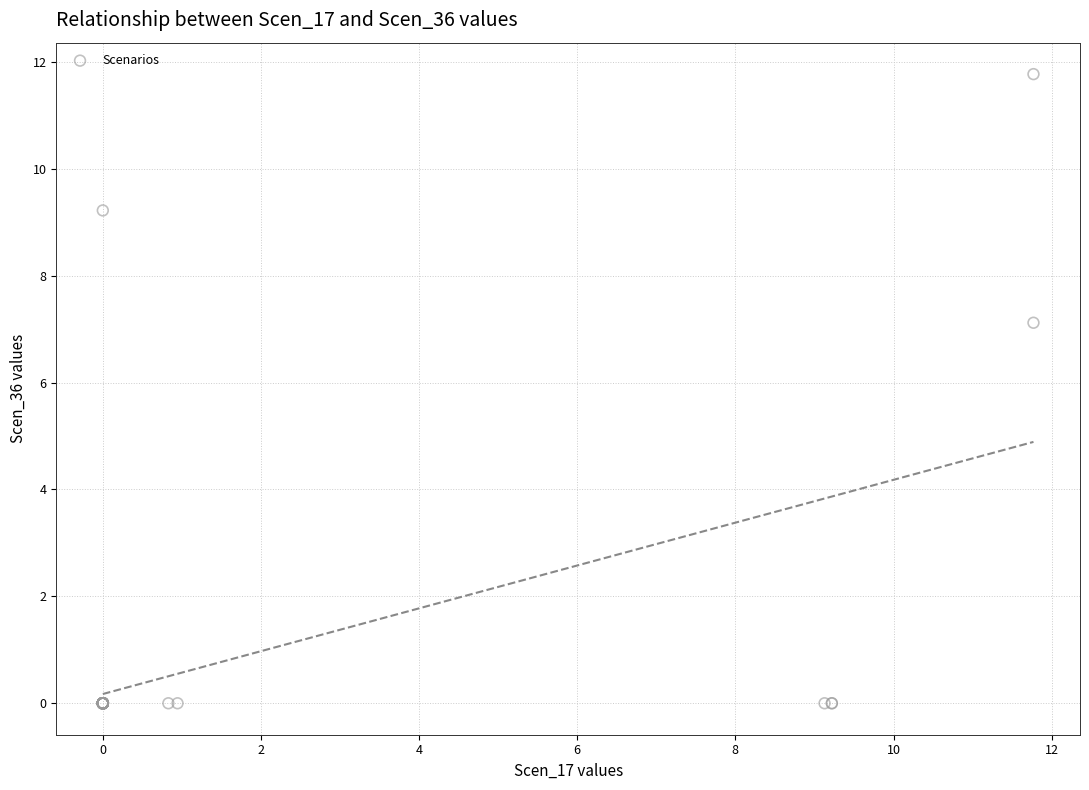

What Y value in the scatter plot is closest to 5?

7.1